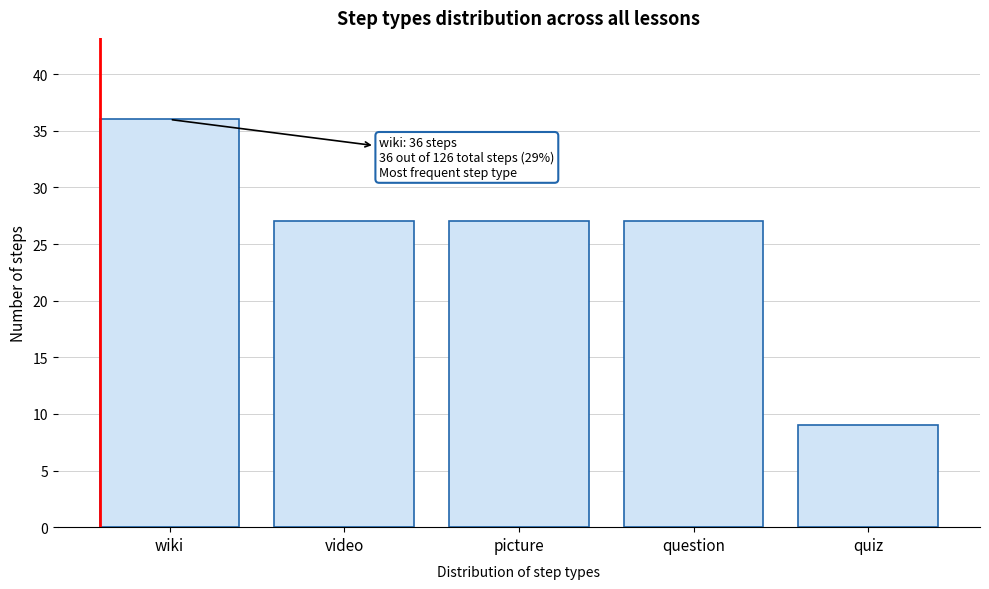

Reading left to right, what are all the values shown in this chart?

36	27	27	27	9